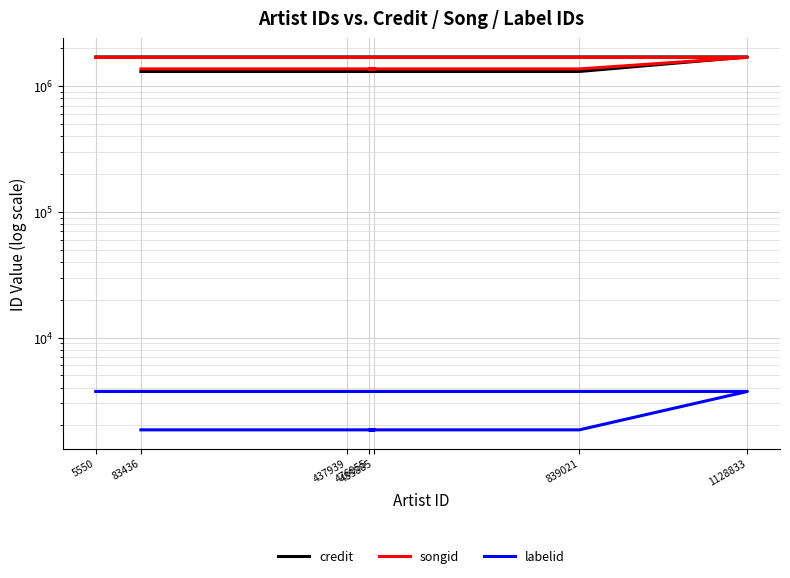

What value does the songid series have at 5550, to the nearest 50?

1696500